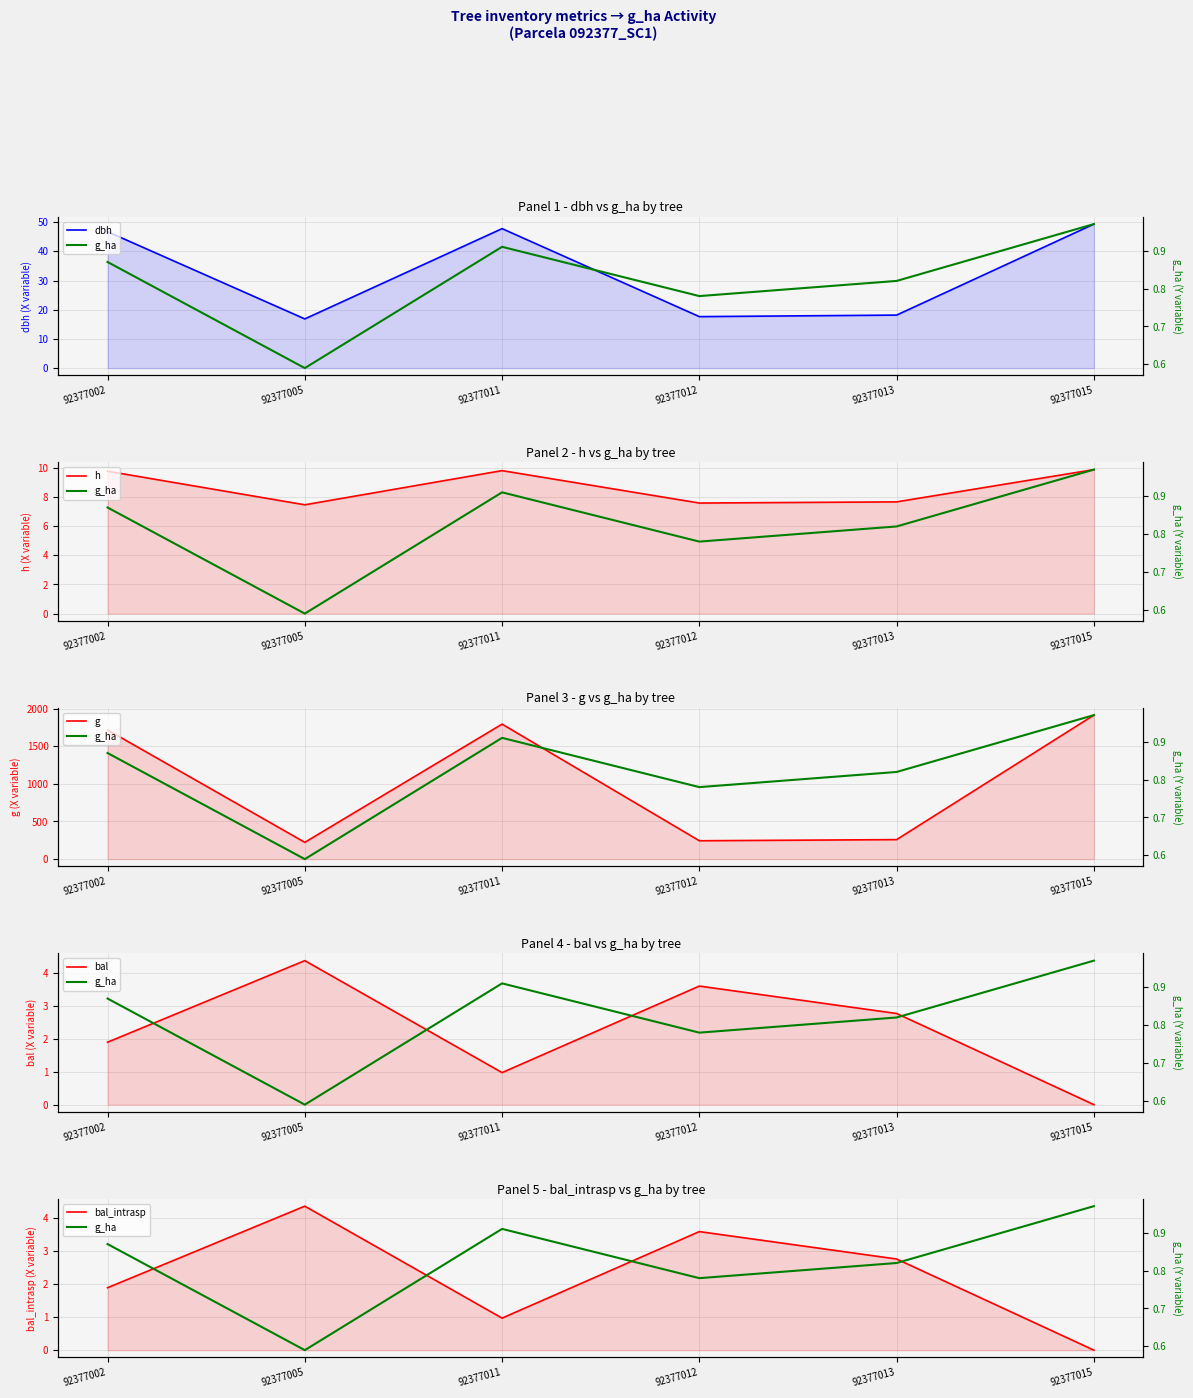

What are all the series names shown in the legend?

dbh, g_ha, h, g, bal, bal_intrasp